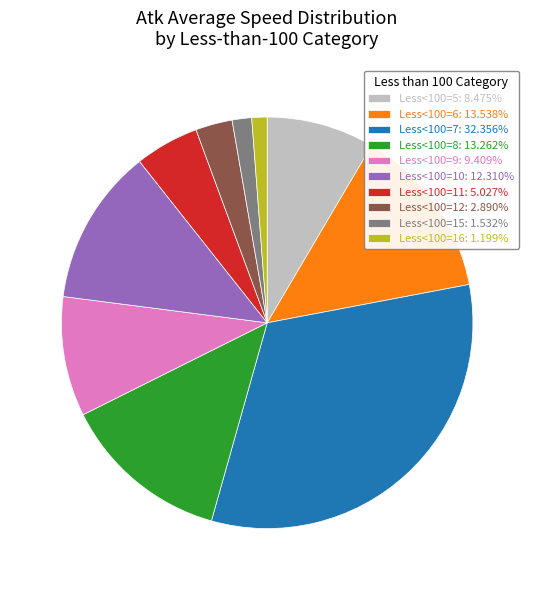

Combined, do Less<100=5: 8.475% and Less<100=11: 5.027% account for over 50%?

No